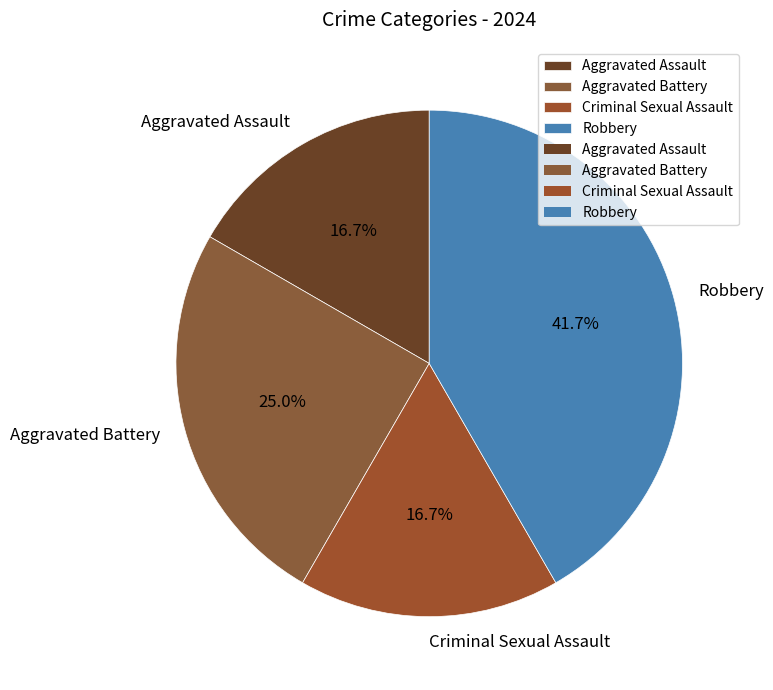

What is the largest slice in the pie chart?

Robbery